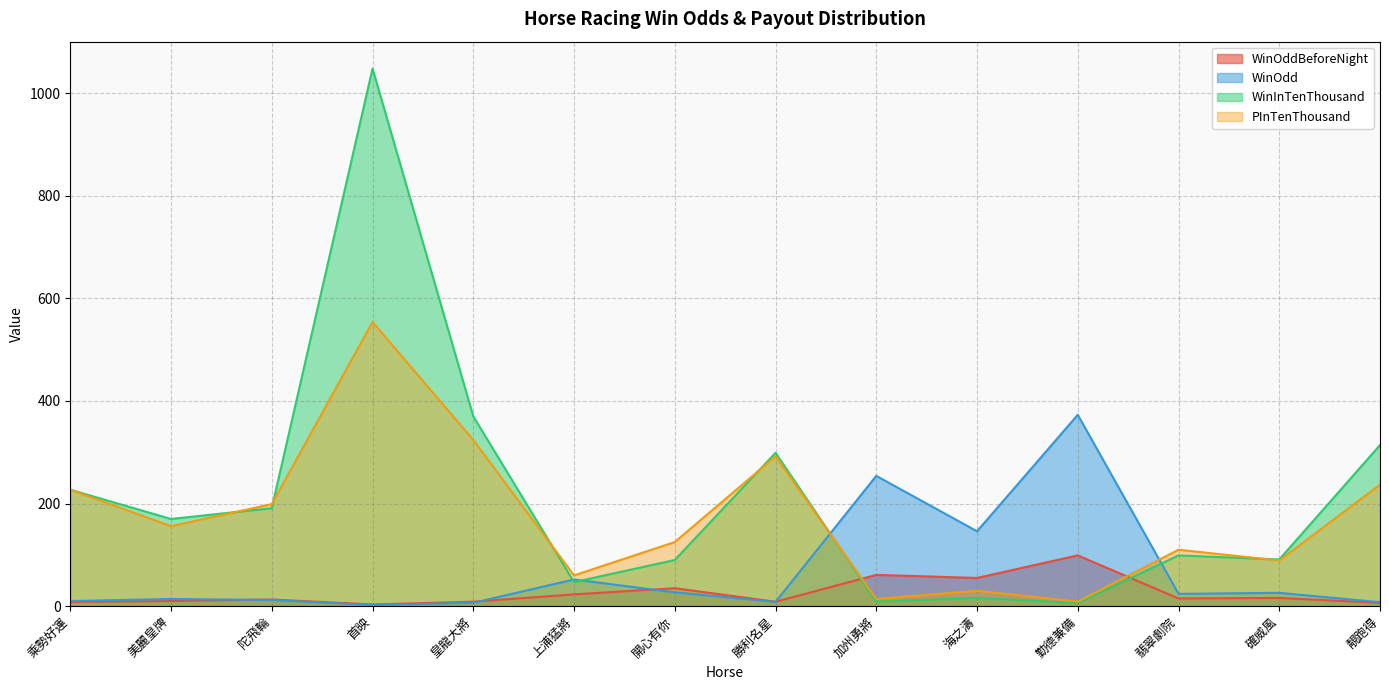

What is the difference between the maximum and minimum values in the WinInTenThousand series?

1042.0